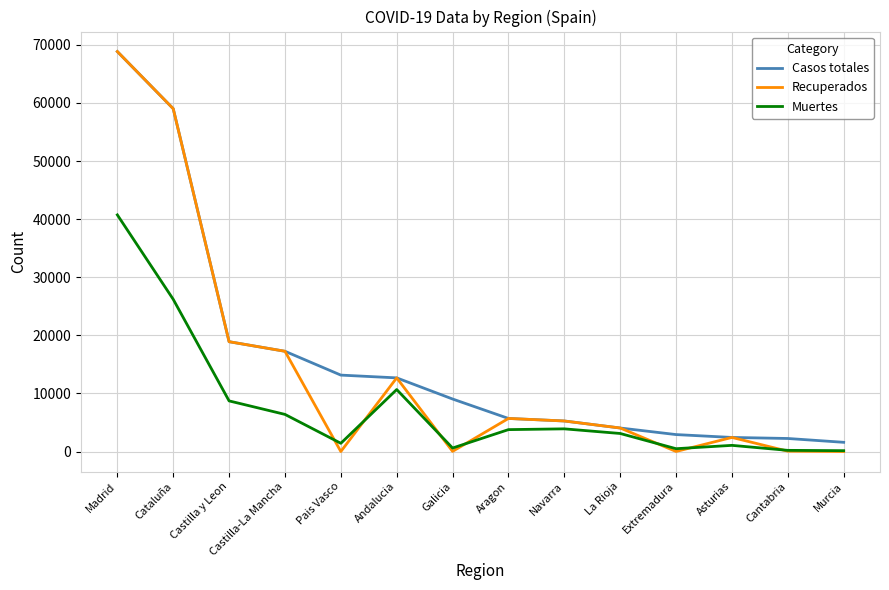

What is the difference between the second highest and minimum values in the Recuperados series?

59019